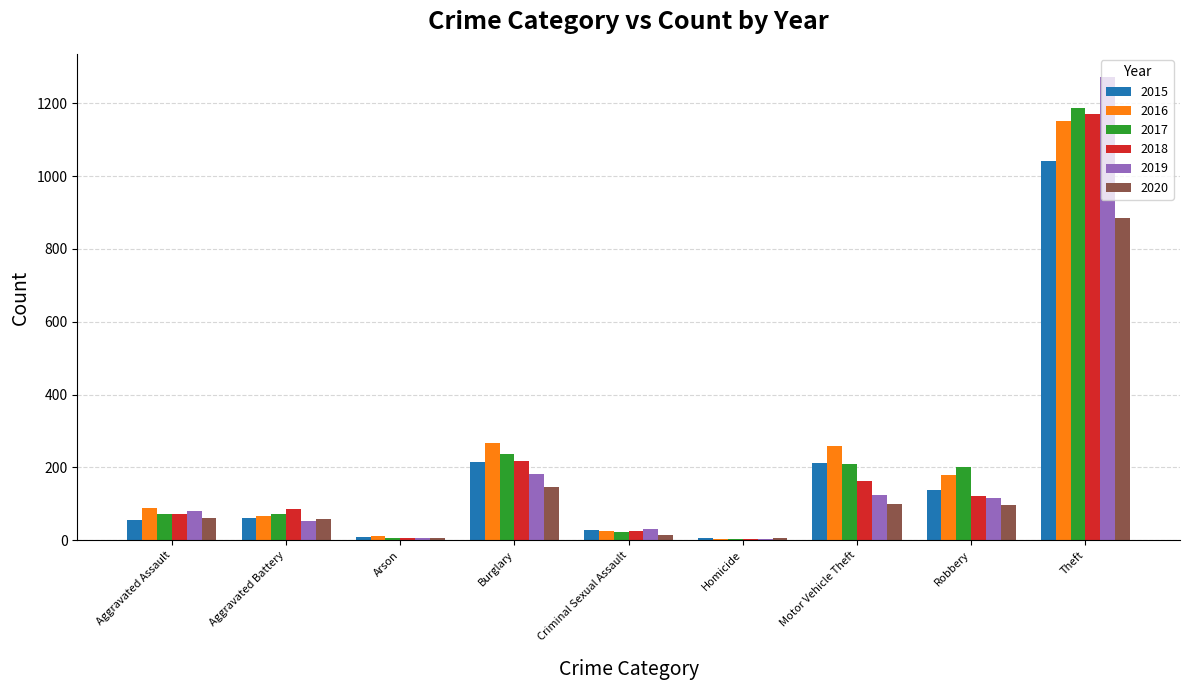

At which category is the sum across all series the highest?

Theft